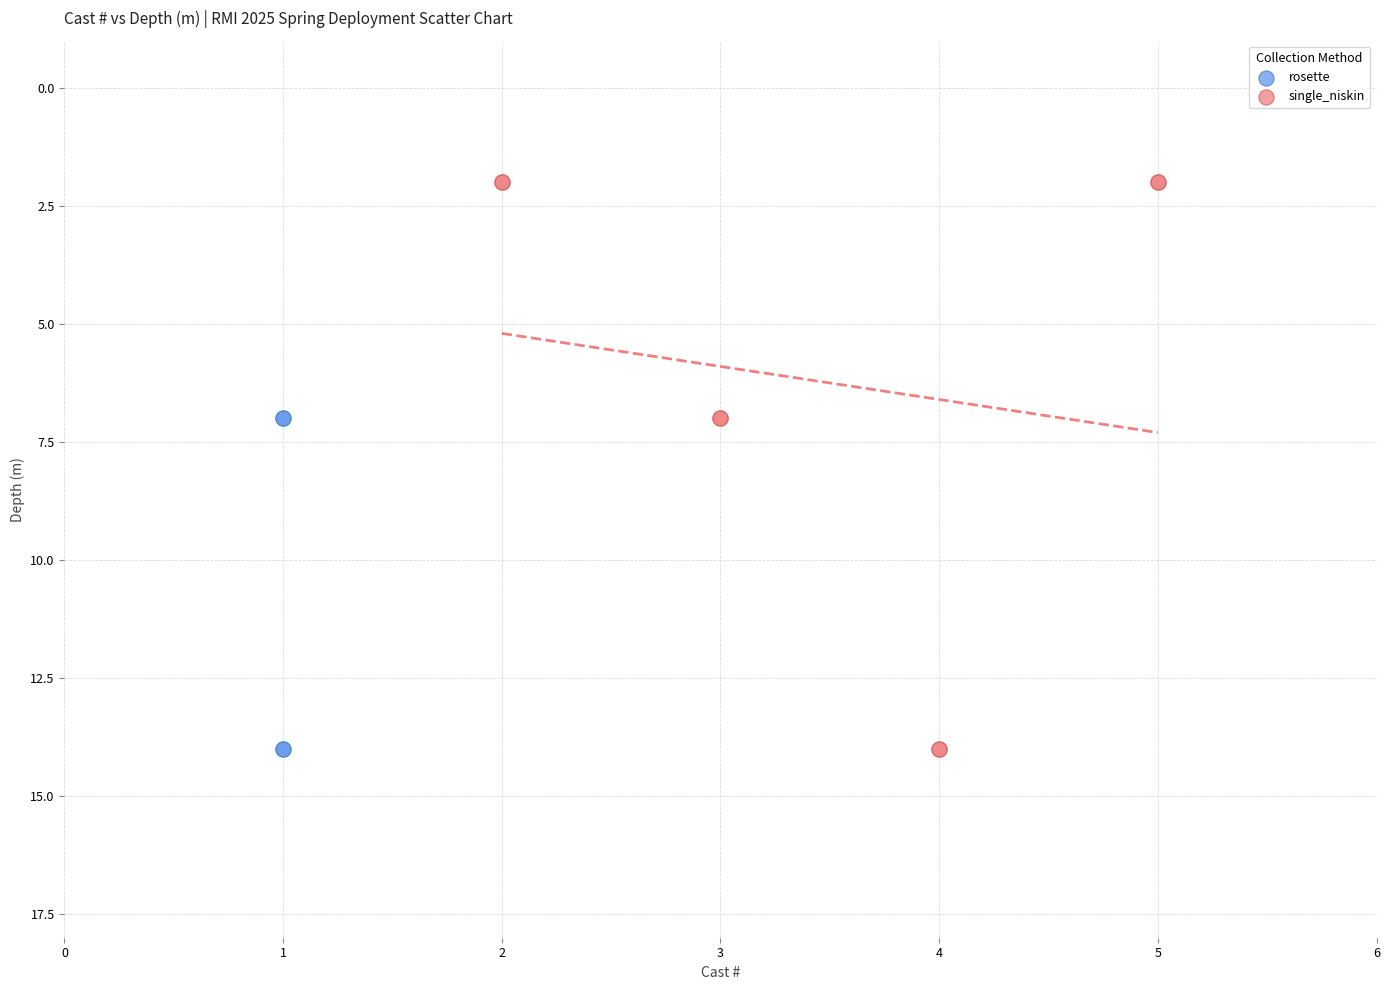

Which series has the largest Y range (max minus min)?

single_niskin